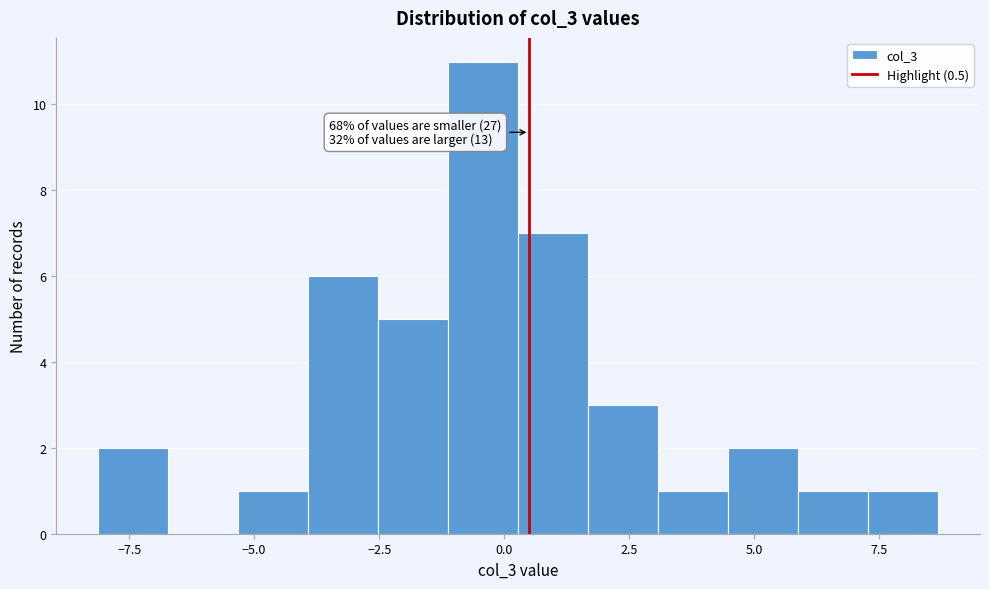

Around what value on the x-axis is the tallest bar? Give the approximate position of its centre, as read against the axis.

-0.5